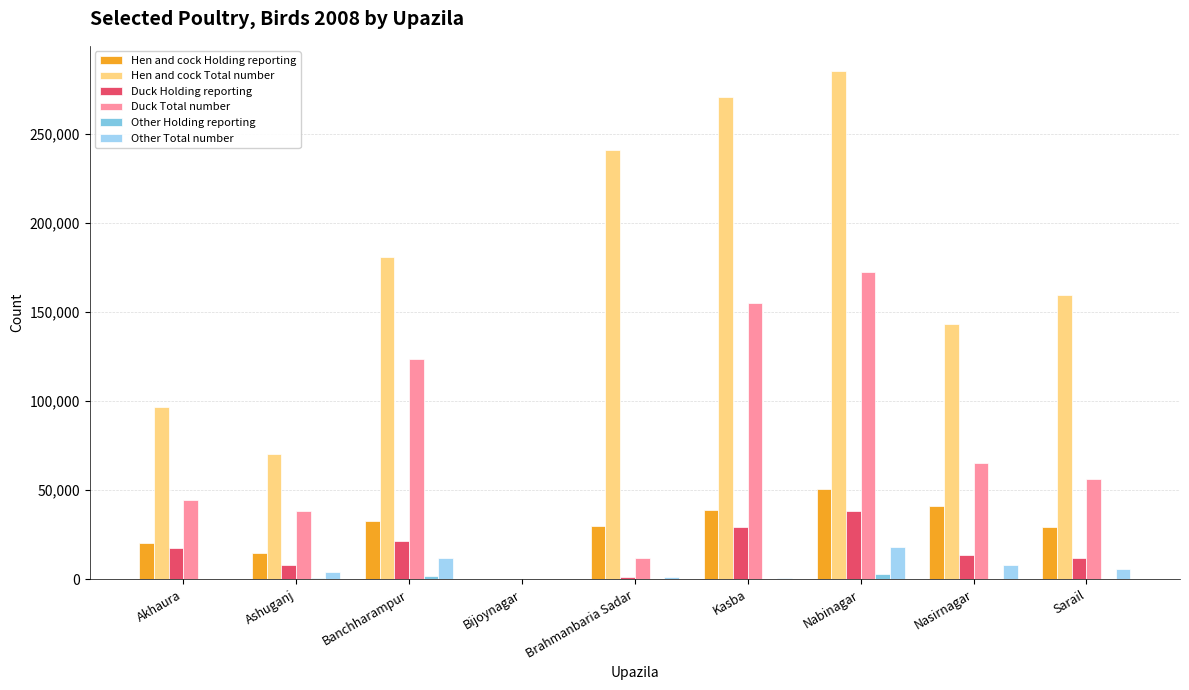

Which series has the largest total across all categories?

Hen and cock Total number